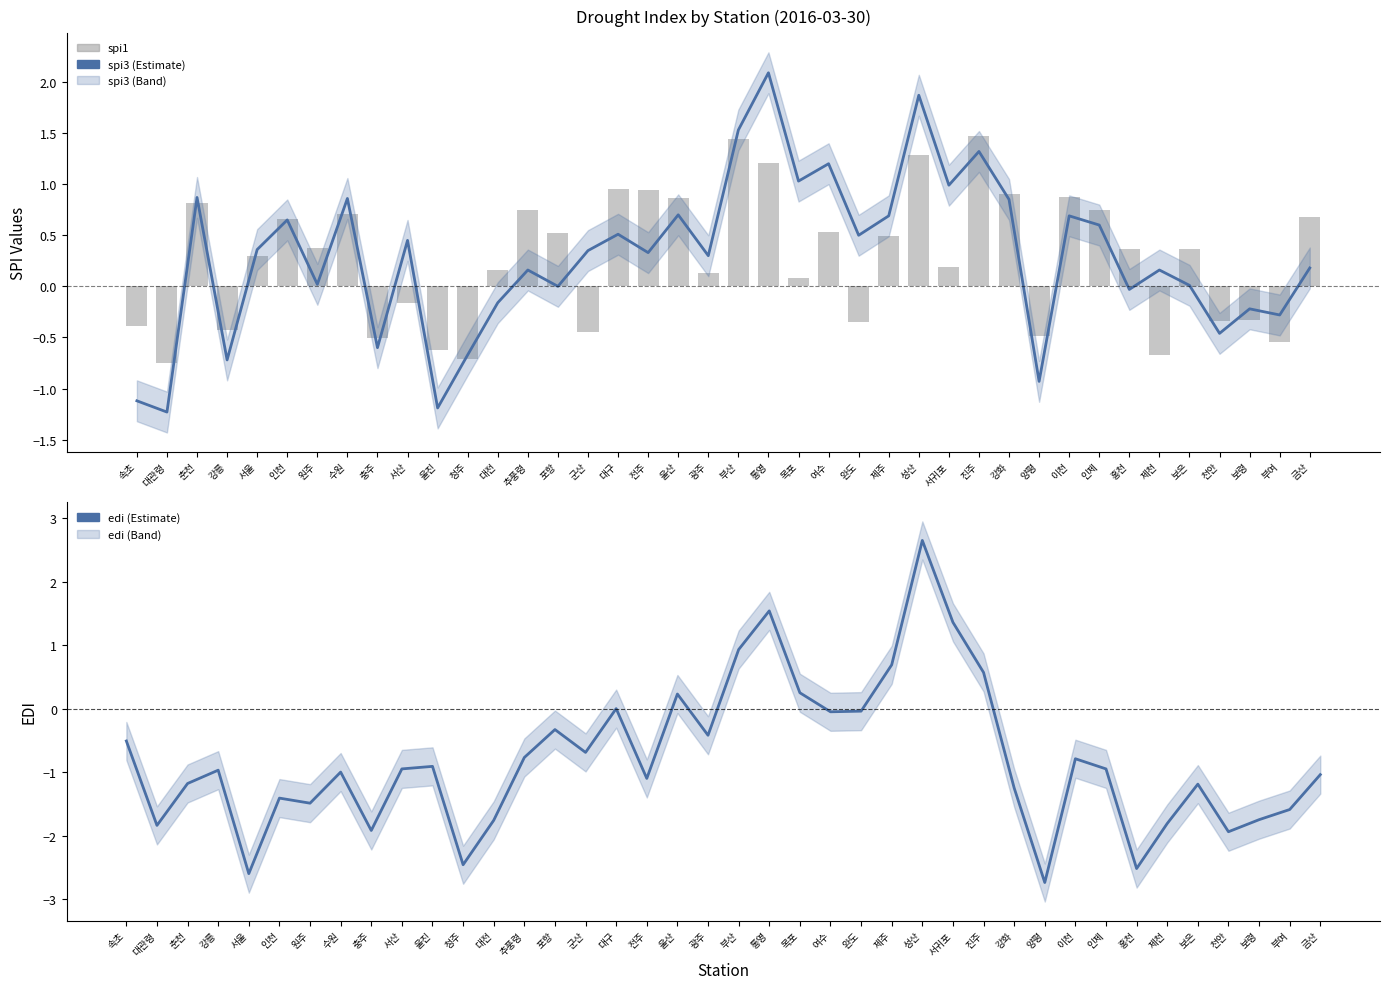

What is the maximum value for spi1?

1.5